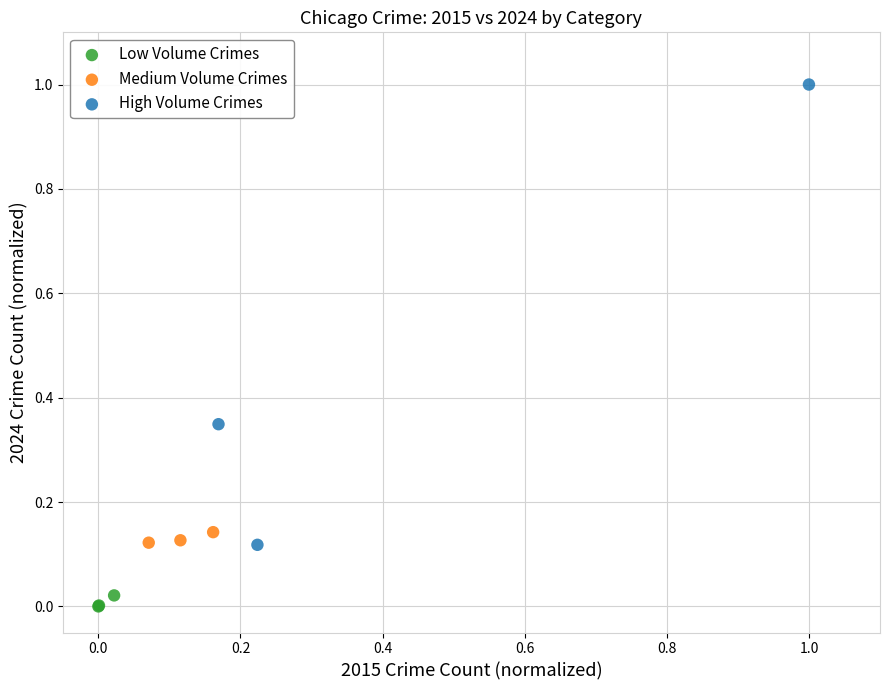

Which series contains the lowest Y value?

Low Volume Crimes